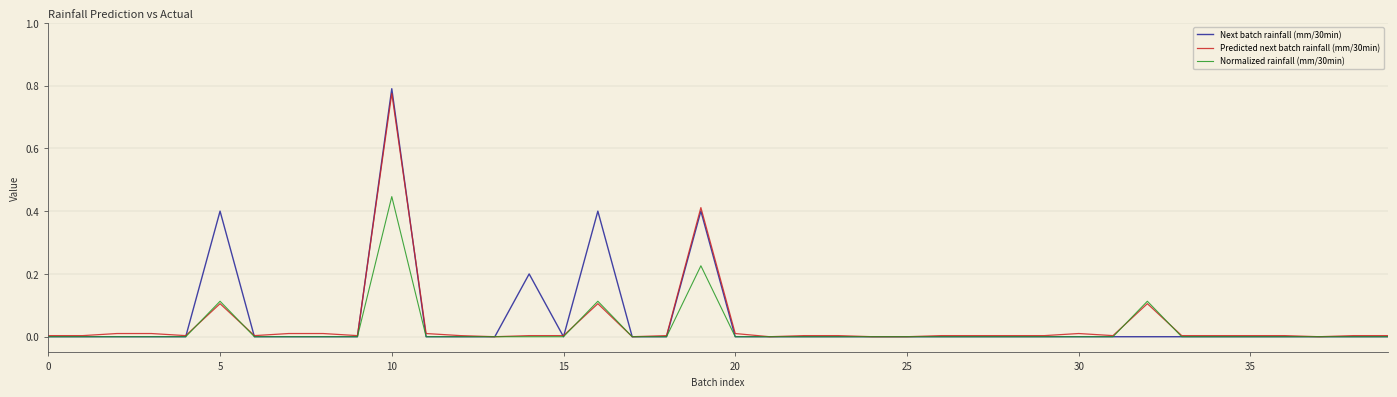

Which series has the largest range (max minus min)?

Next batch rainfall (mm/30min)